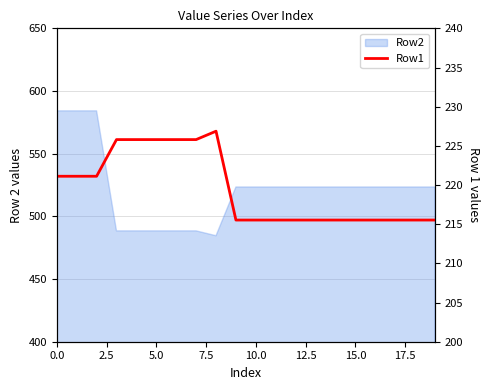

What is the ratio of the value at 12.5 to the value at 14?

1.0